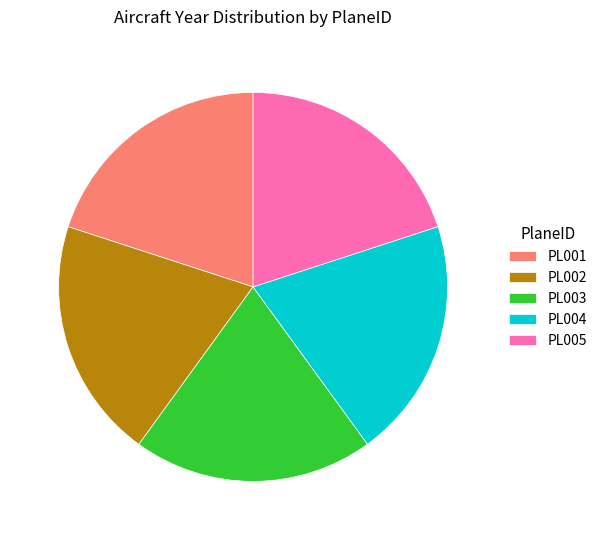

What is the ratio of the value at PL003 to the value at PL004?

1.0